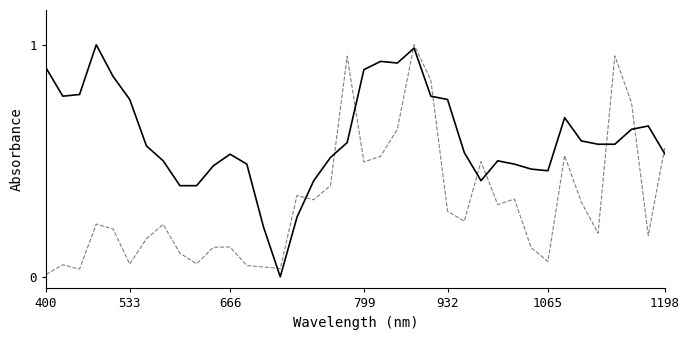

Does the chart display data point markers on the line(s)?

No